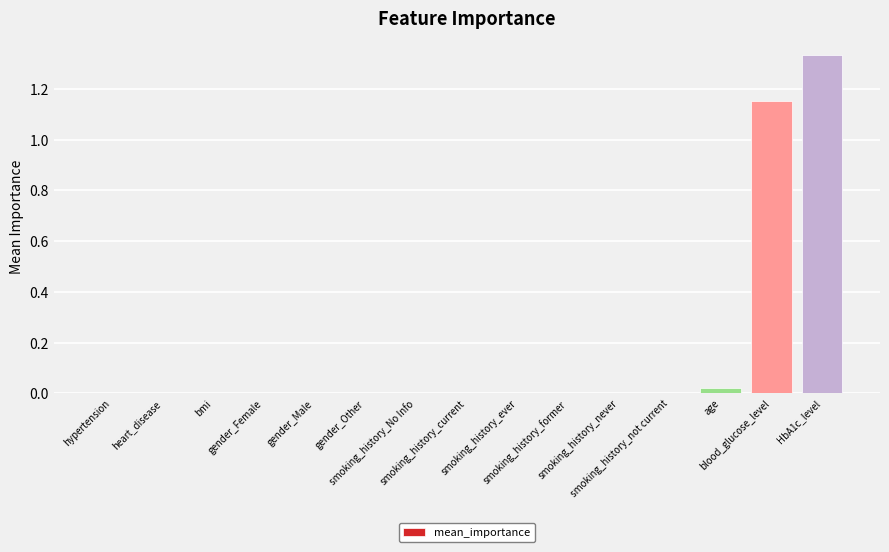

The value at gender_Female is 0.6. True or false?

False